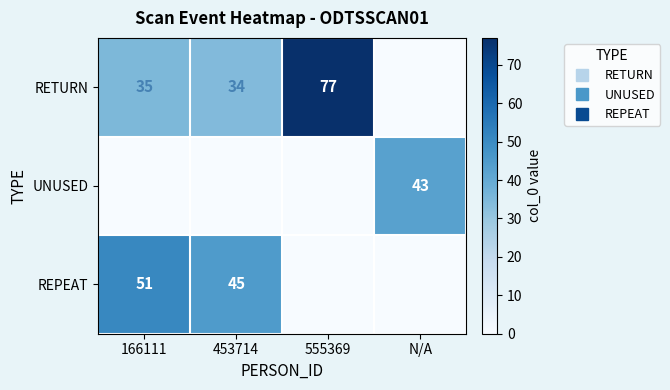

Where does the REPEAT series first go above 45?

166111